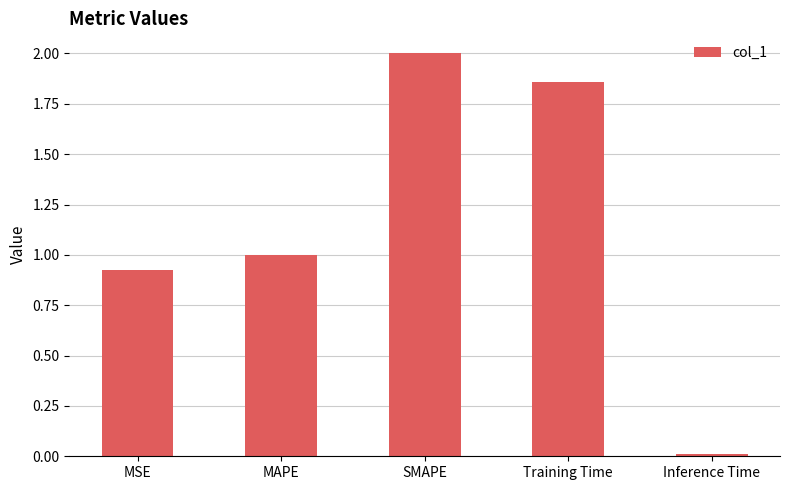

Rank the categories by value from lowest to highest.

Inference Time, MSE, MAPE, Training Time, SMAPE